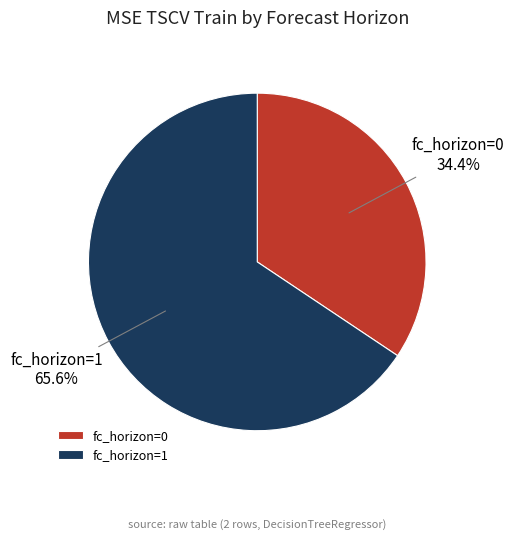

Does fc_horizon=0 account for over 50% of the chart?

No